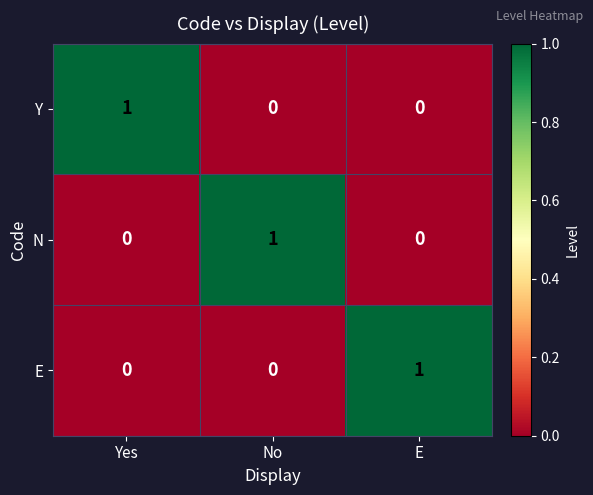

Count the Y values in the range 0 to 1.

3